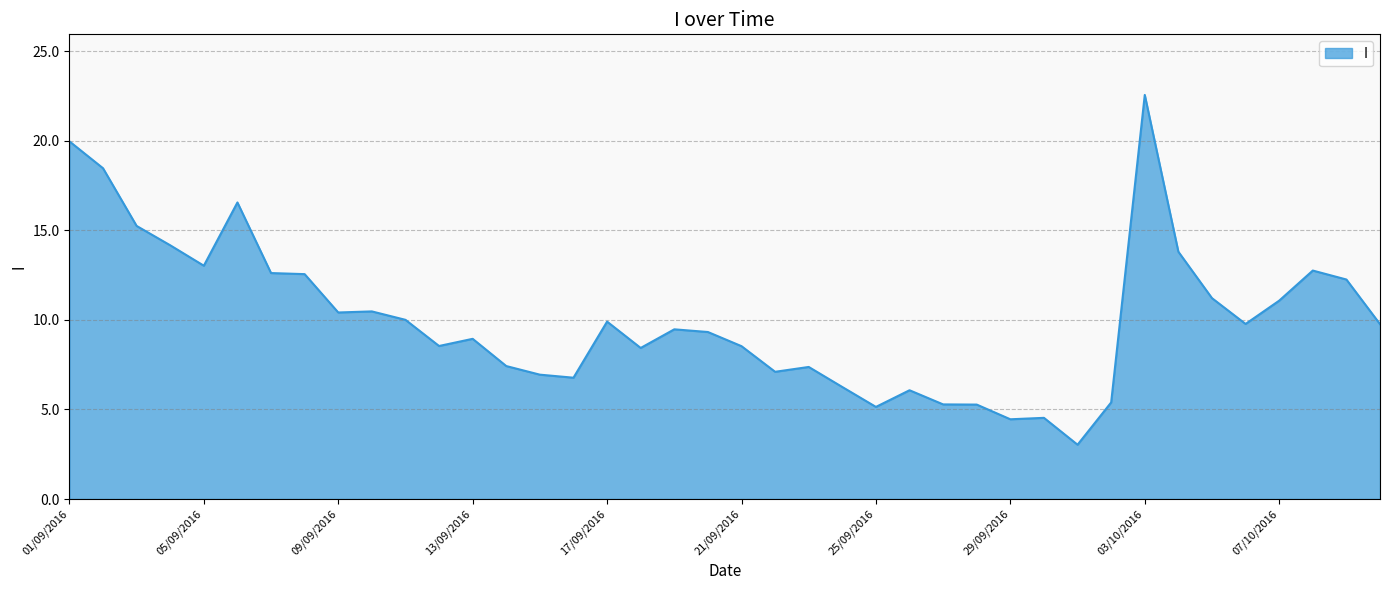

What is the difference between the maximum and minimum values?

19.5